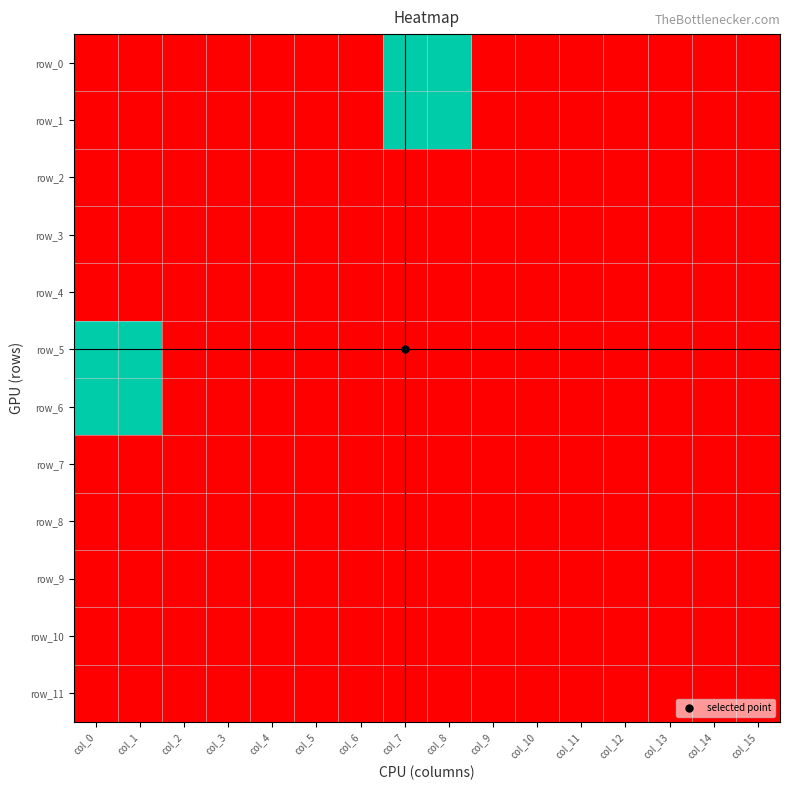

Rank the series by their maximum value, from highest to lowest.

row_0, row_1, row_5, row_6, row_2, row_3, row_4, row_7, row_8, row_9, row_10, row_11